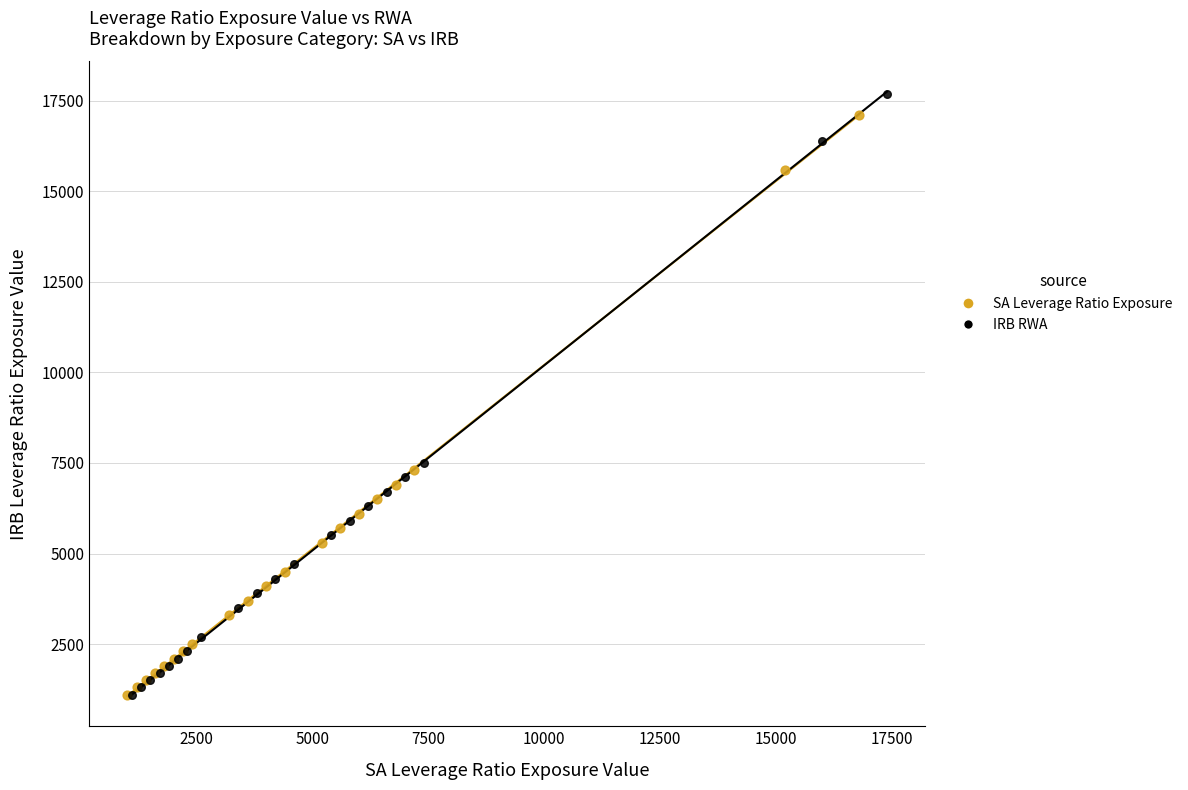

Which series has the widest spread of Y values?

IRB RWA